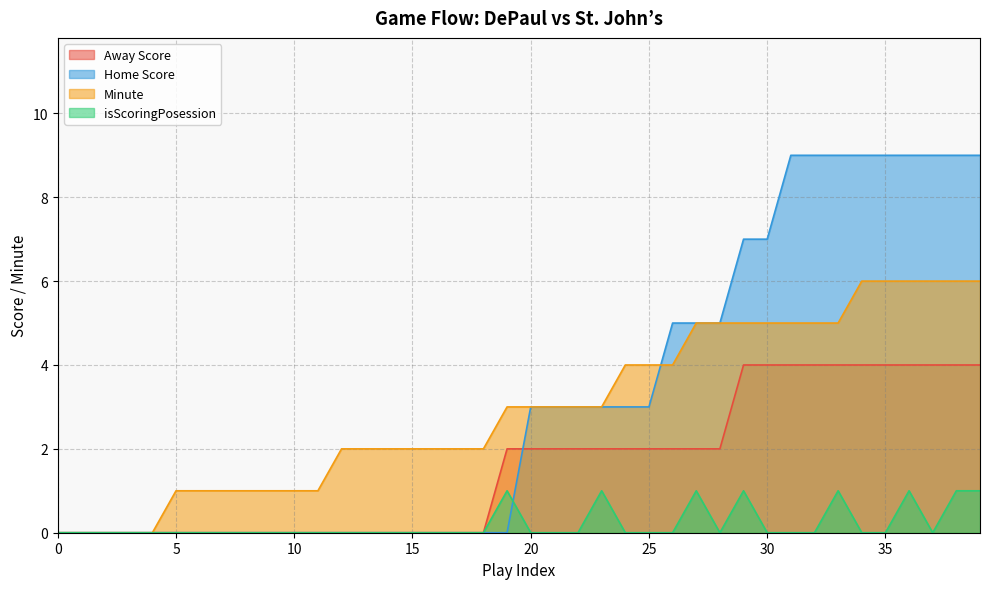

Does the chart have visible grid lines?

Yes